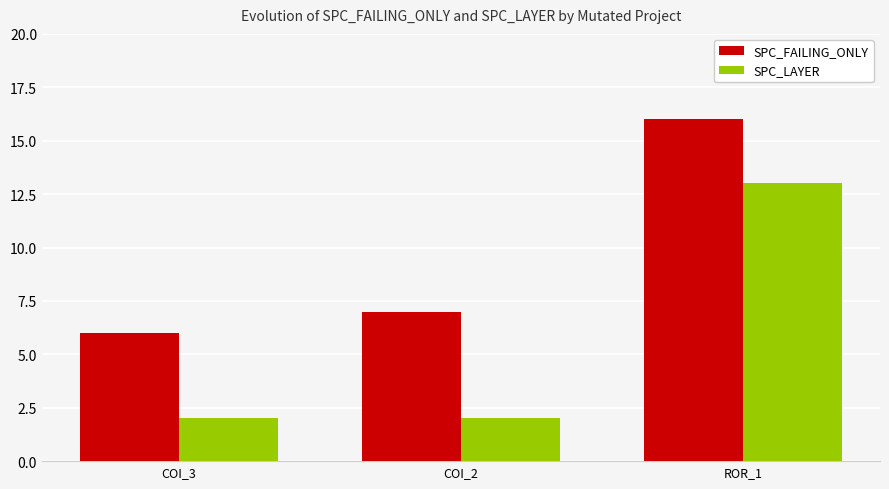

How many bars are there in total?

6